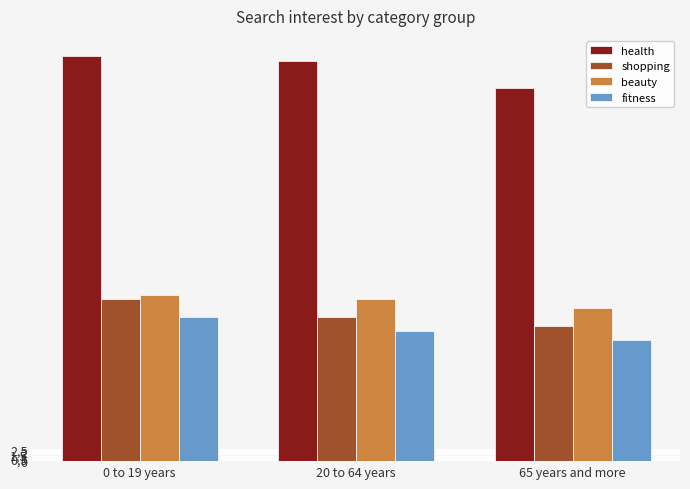

The health series shows 89 at 20 to 64 years. True or false?

True